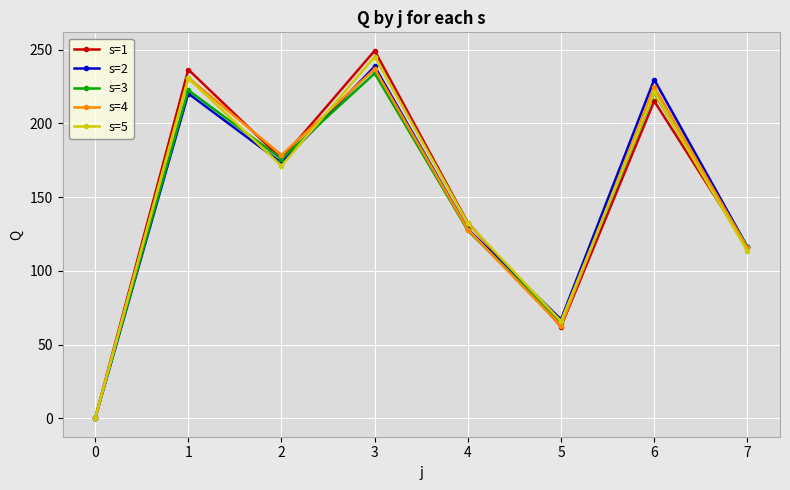

Is the value of s=5 at 4 greater than the value of s=4 at 5?

Yes